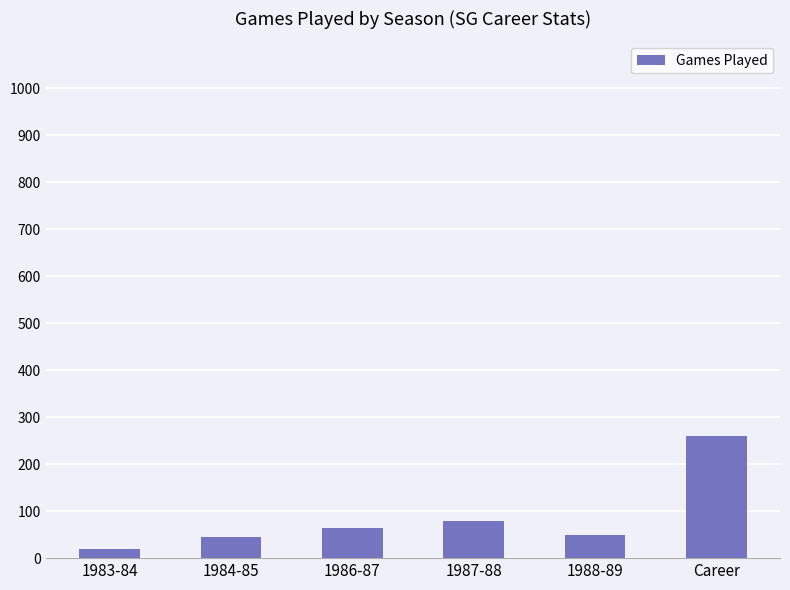

What is the ratio of the value at 1984-85 to the value at 1983-84?

2.4